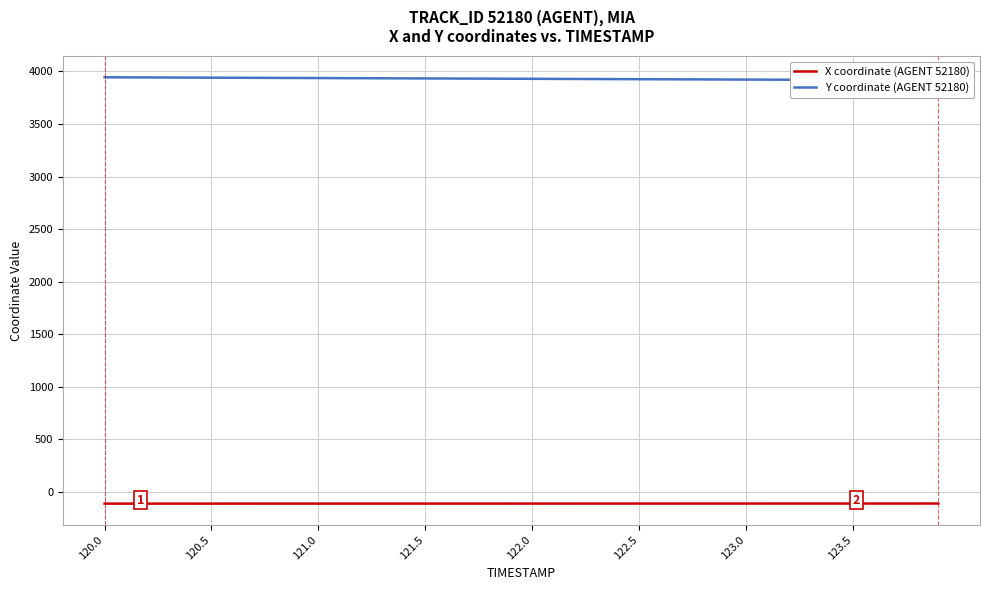

True or false: Y coordinate (AGENT 52180) and X coordinate (AGENT 52180) intersect in this chart.

False